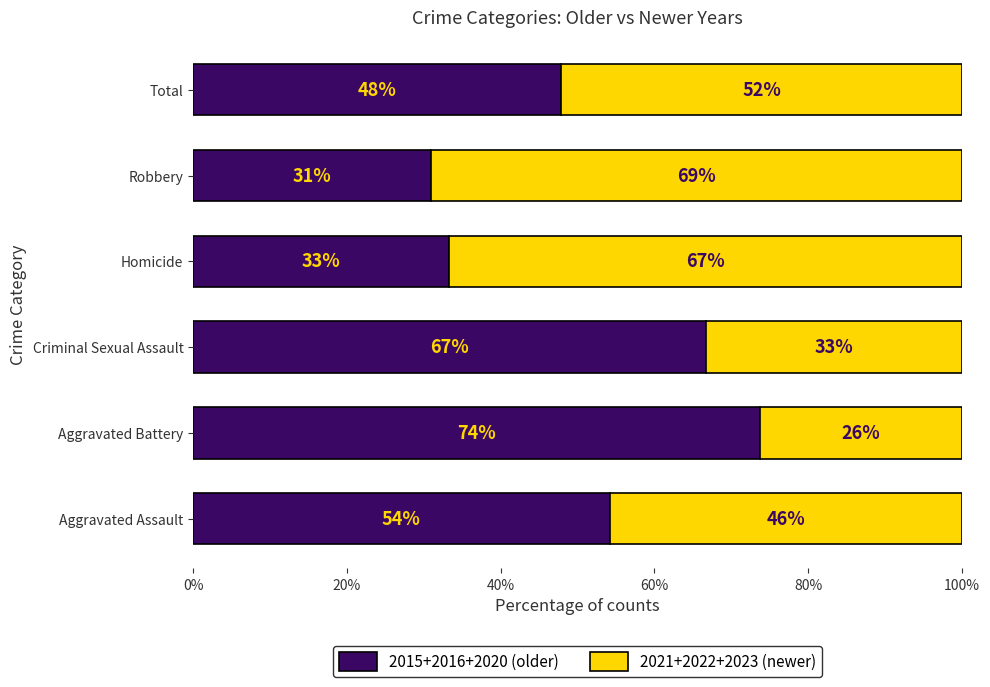

Read the 2015+2016+2020 (older) value at Homicide.

33.3